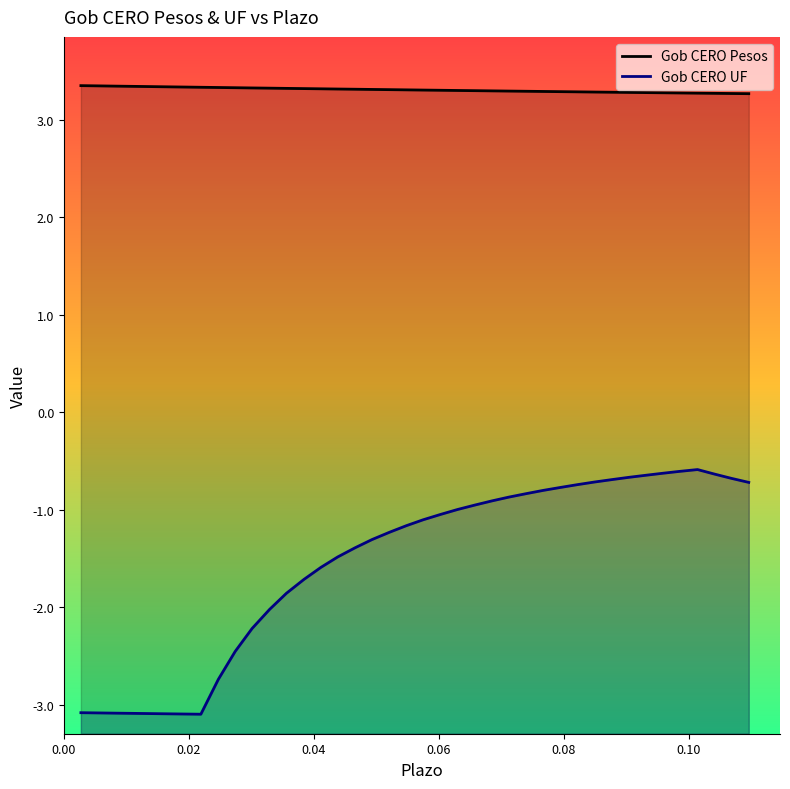

True or false: Gob CERO Pesos and Gob CERO UF intersect in this chart.

False